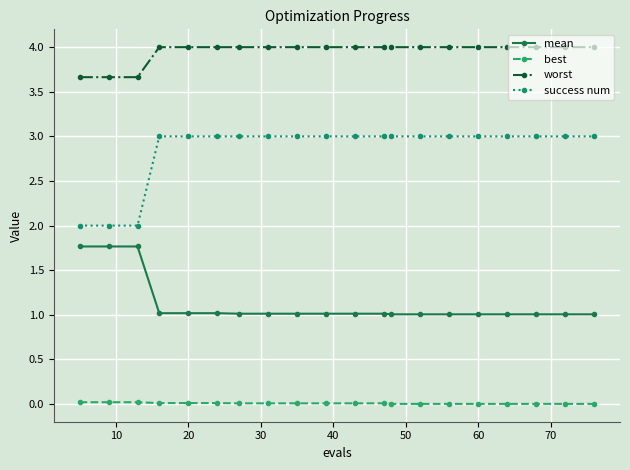

What is the value of the mean point at the 1st from the left?

1.8